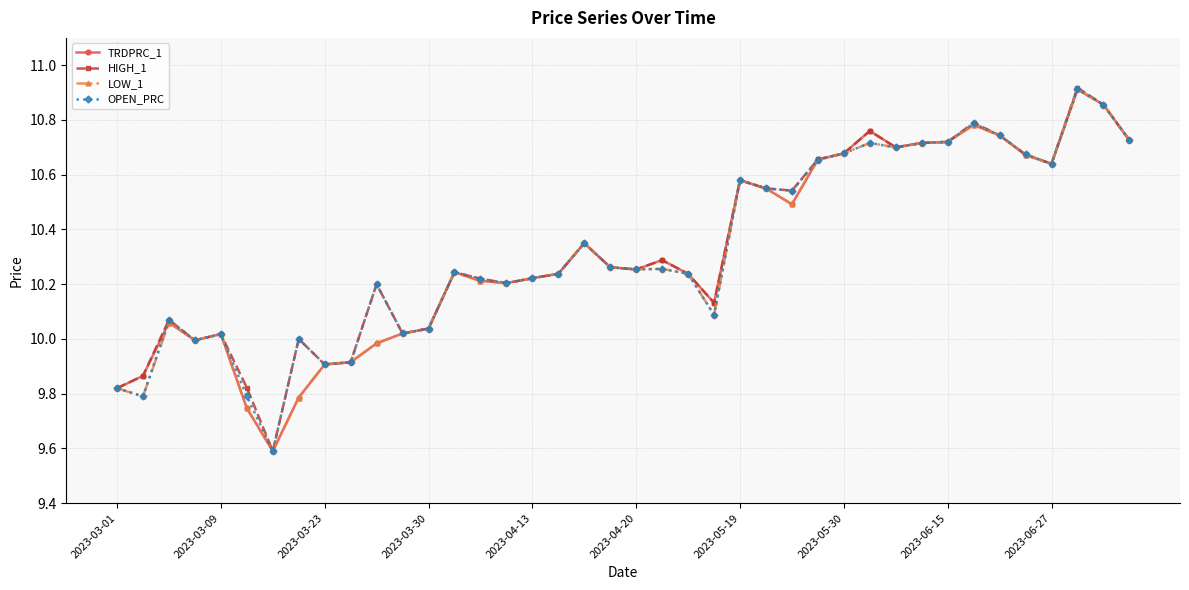

What is the lowest value of the LOW_1 series?

9.6